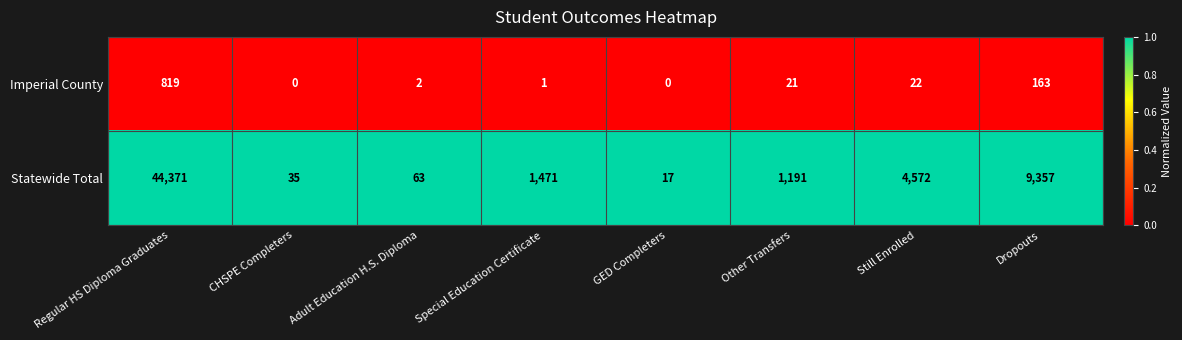

Reading right to left, extract all data points from this chart.

Imperial County: 163	22	21	0	1	2	0	819
Statewide Total: 9357	4572	1191	17	1471	63	35	44371